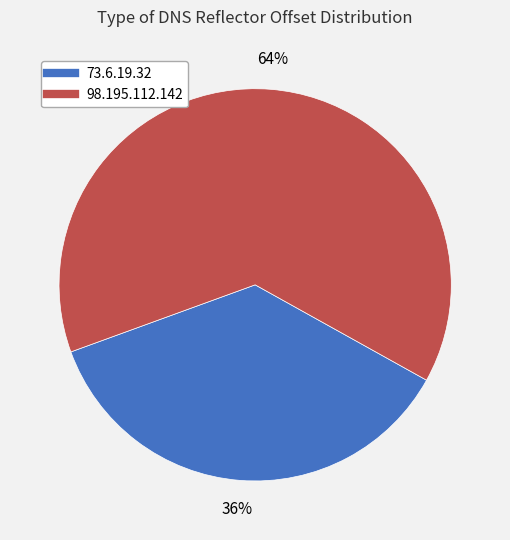

Combined, do 98.195.112.142 and 73.6.19.32 account for over 50%?

Yes